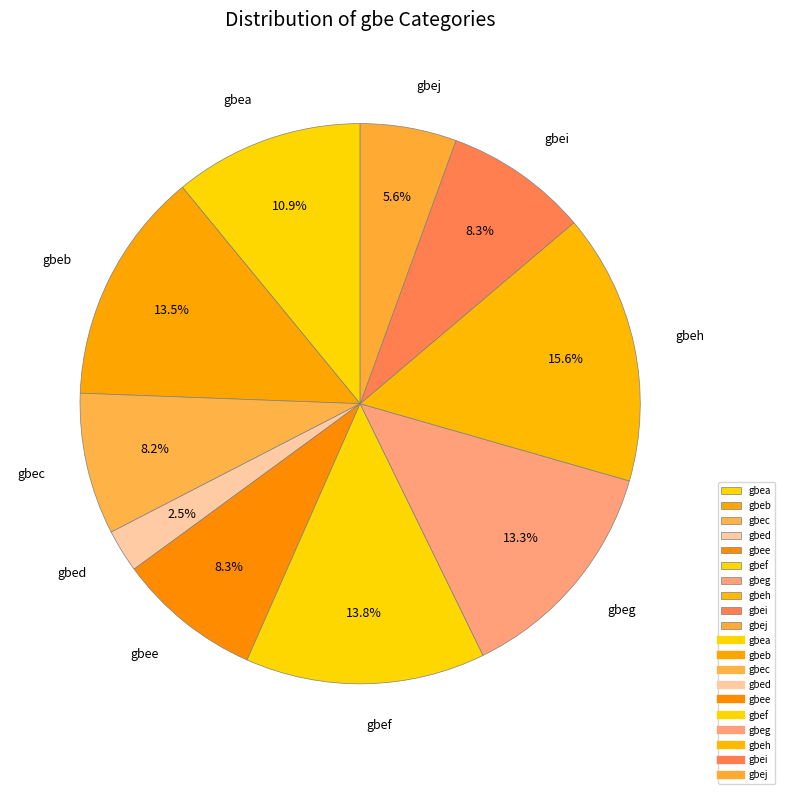

Is it true that gbea is 5% of the pie?

False